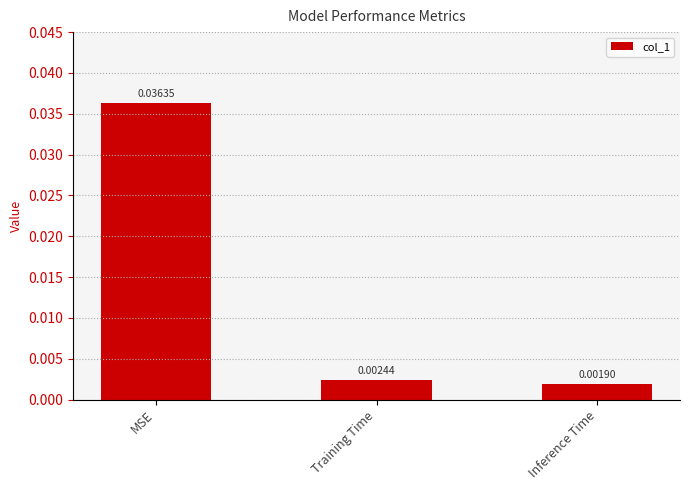

At which category does the chart reach its minimum across all series?

Inference Time